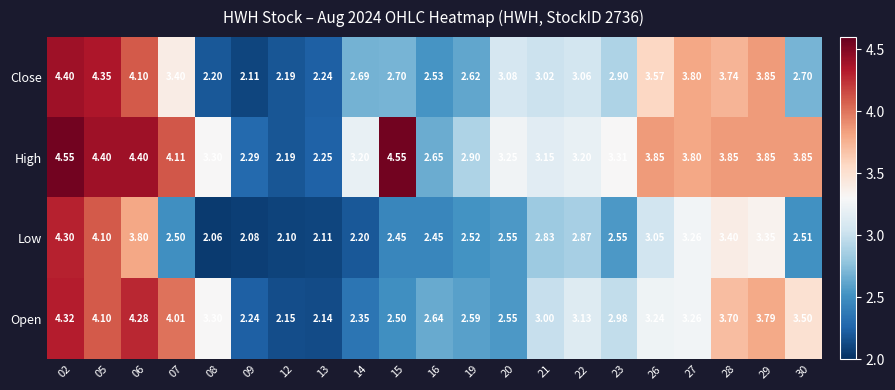

Which series has the largest range (max minus min)?

High